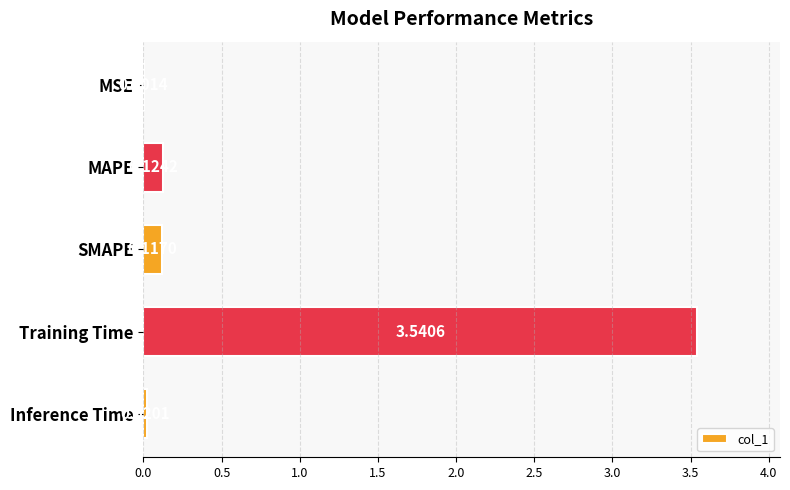

What is the sum of the values at Training Time and MAPE?

3.7